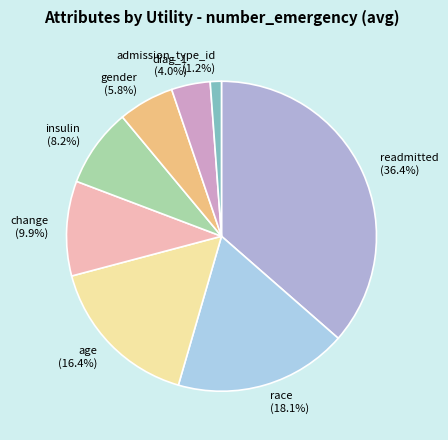

What percentage is the change slice, to the nearest percent?

10%